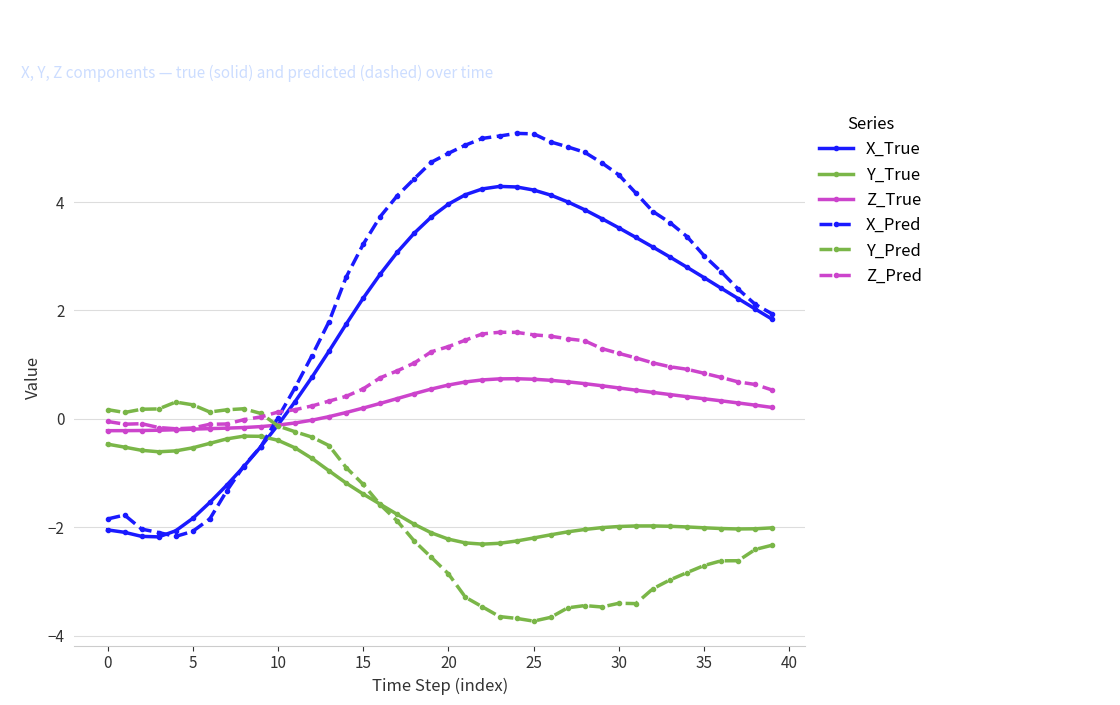

What is the greatest value displayed?

5.3